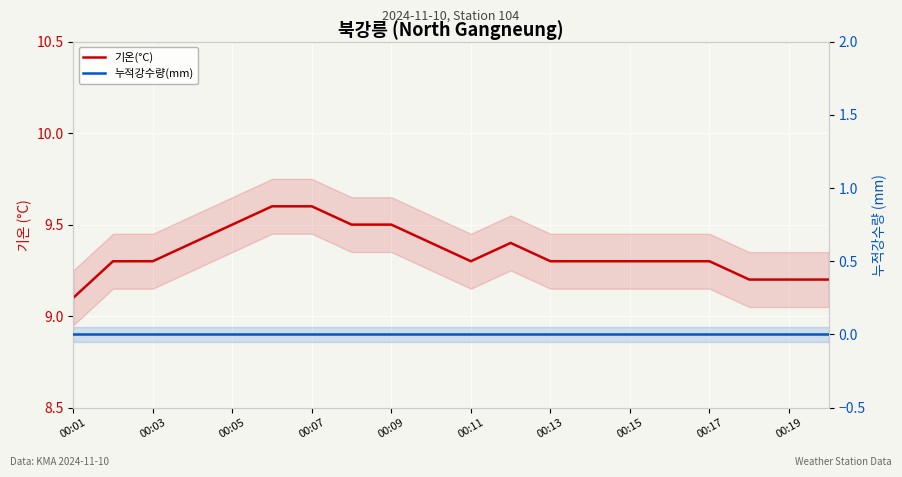

True or false: 기온(°C) and 누적강수량(mm) cross at least once.

False